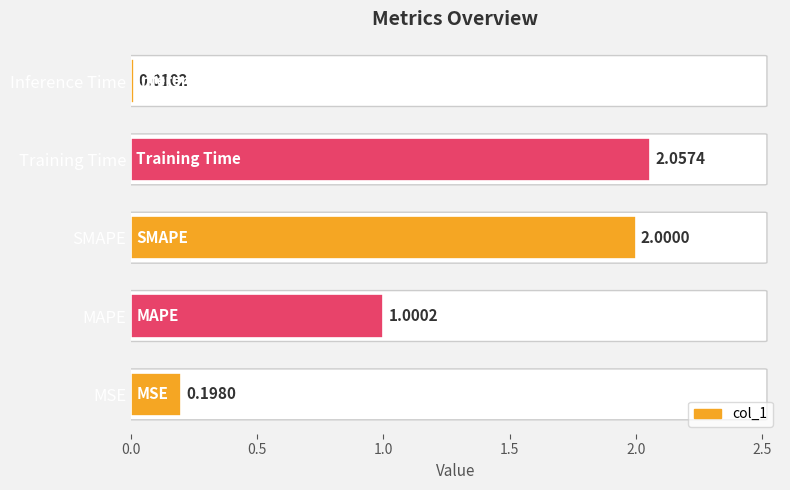

At which label is the value closest to 1?

MAPE